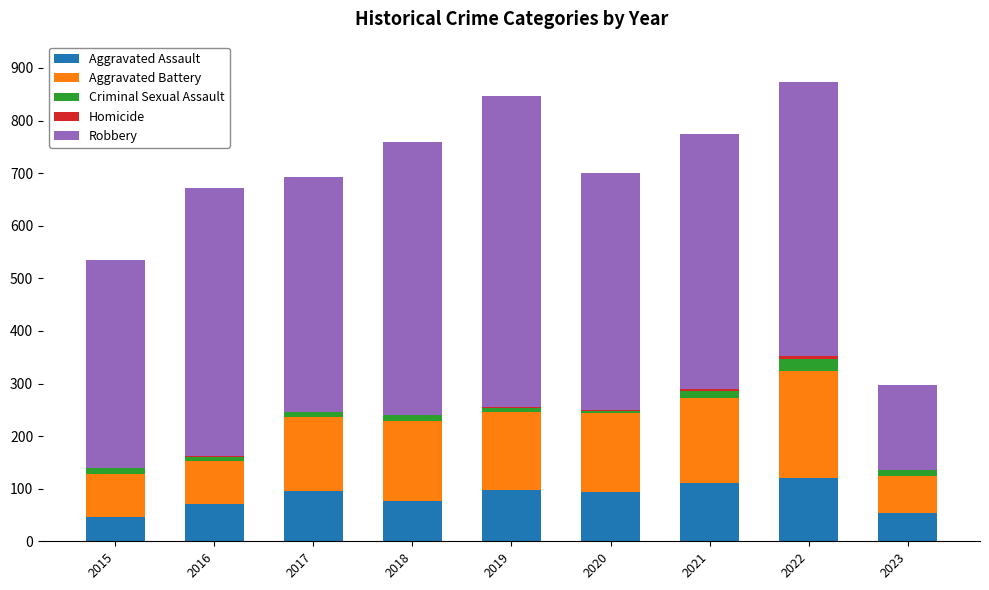

How many data points does each series have?

9